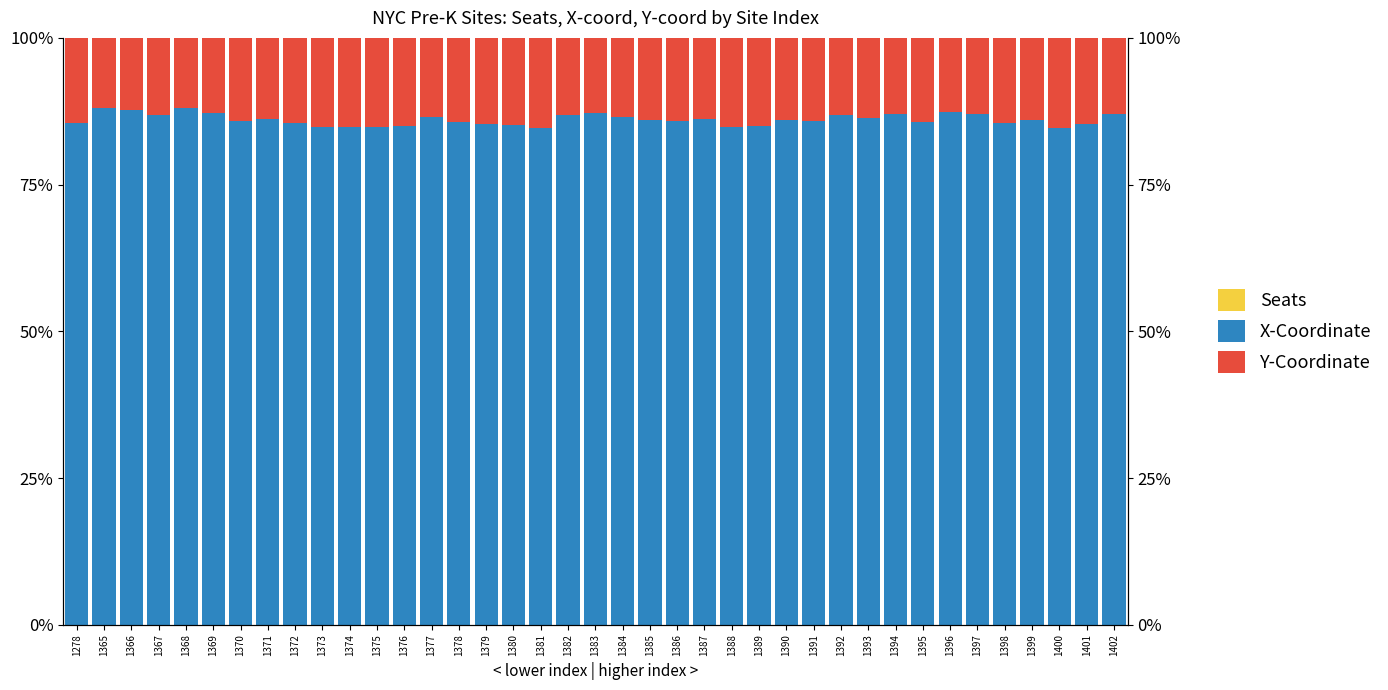

What is the maximum value for X-Coordinate?

88.0